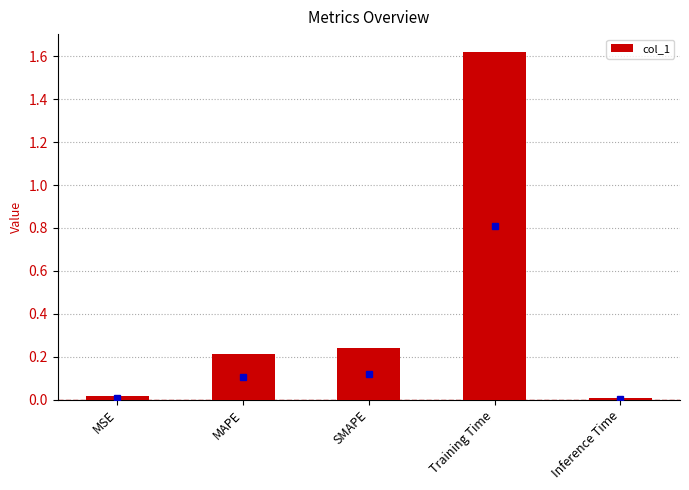

What is the change in value from MSE to SMAPE?

+0.2